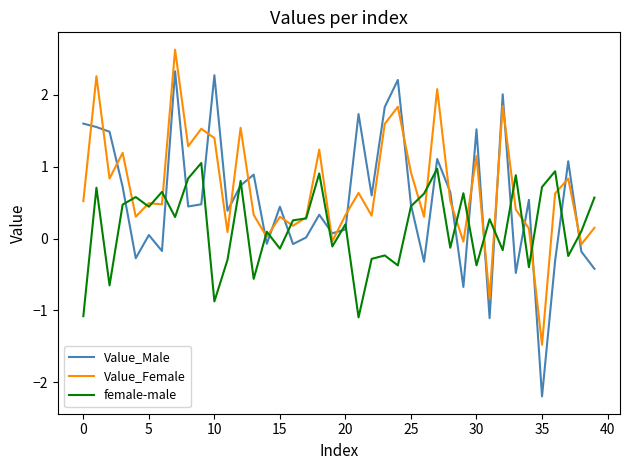

How many values in the Value_Female series are below 0?

5